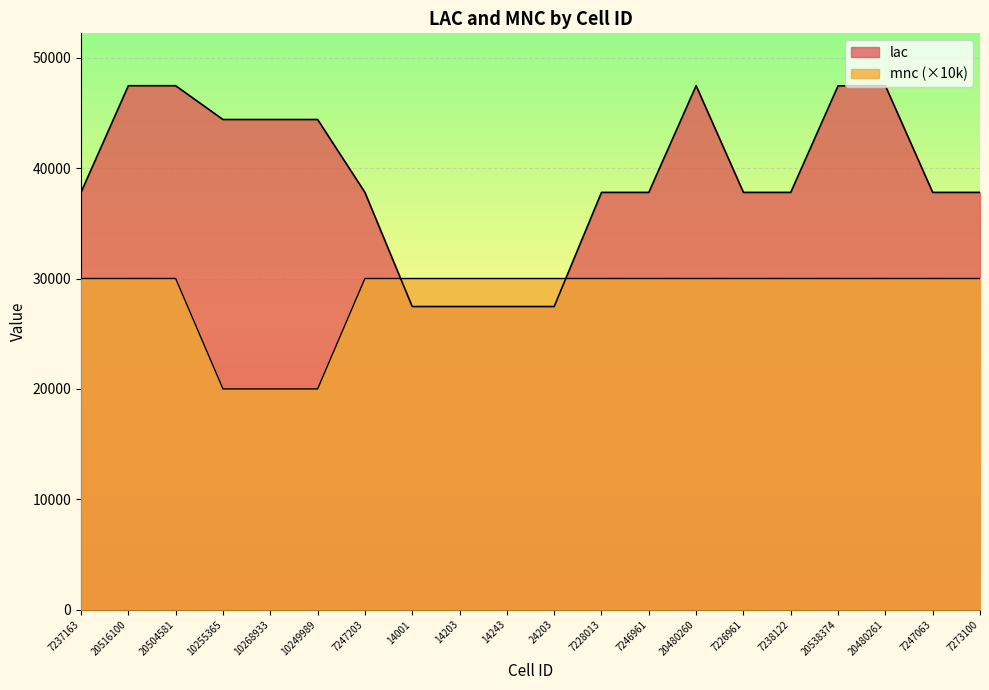

Which series has the widest spread of values?

lac